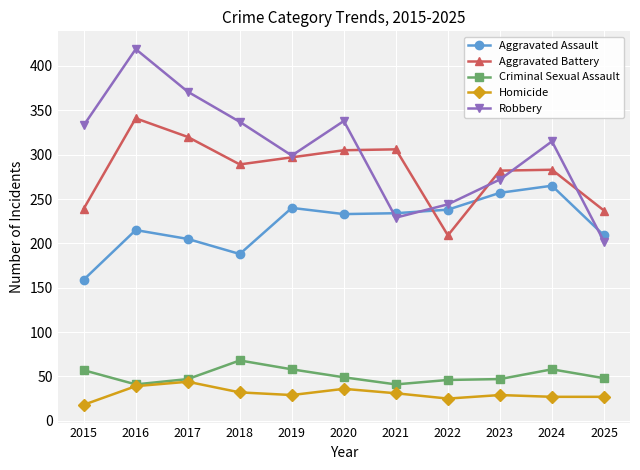

What is the sum of all Aggravated Assault values?

2443